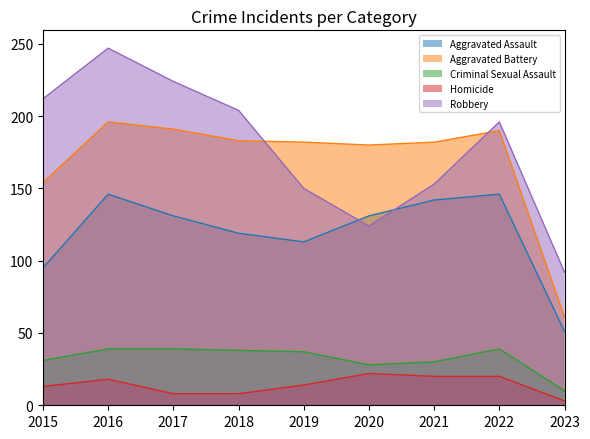

Is it true that Robbery equals 224 at 2019?

False